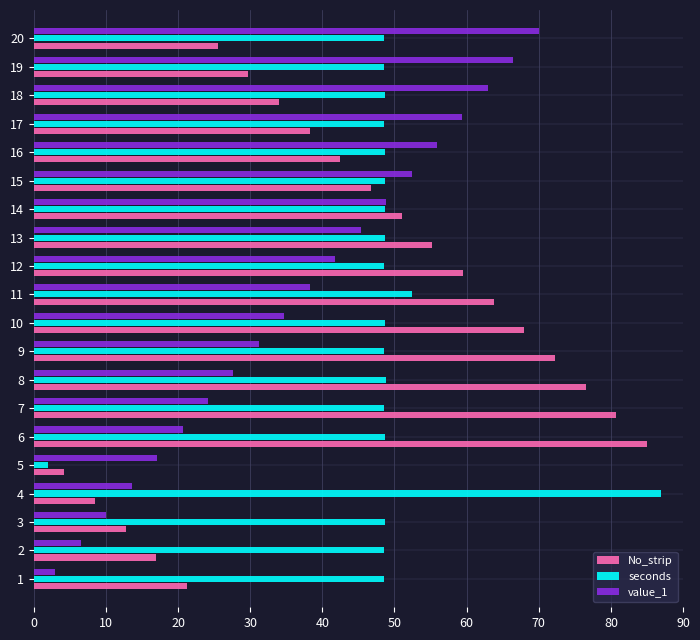

True or false: seconds has a value of 68.6 at 9.

False